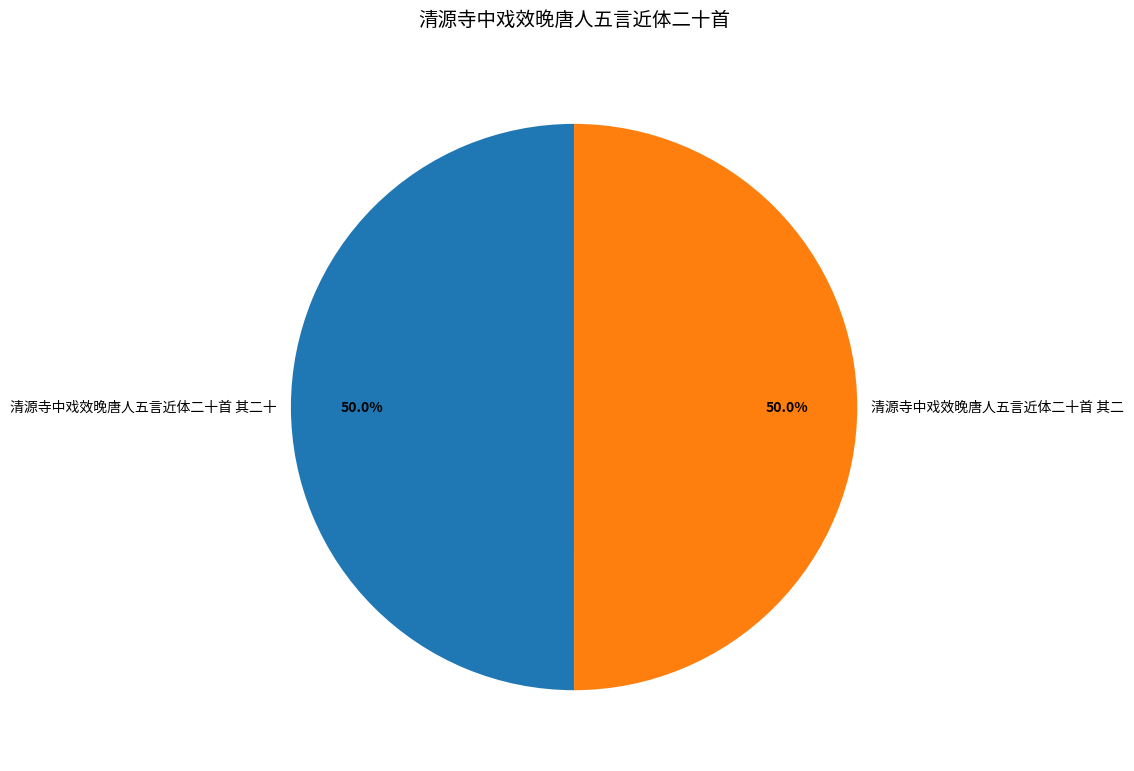

The 清源寺中戏效晚唐人五言近体二十首 其二 slice represents 41% of the pie. True or false?

False